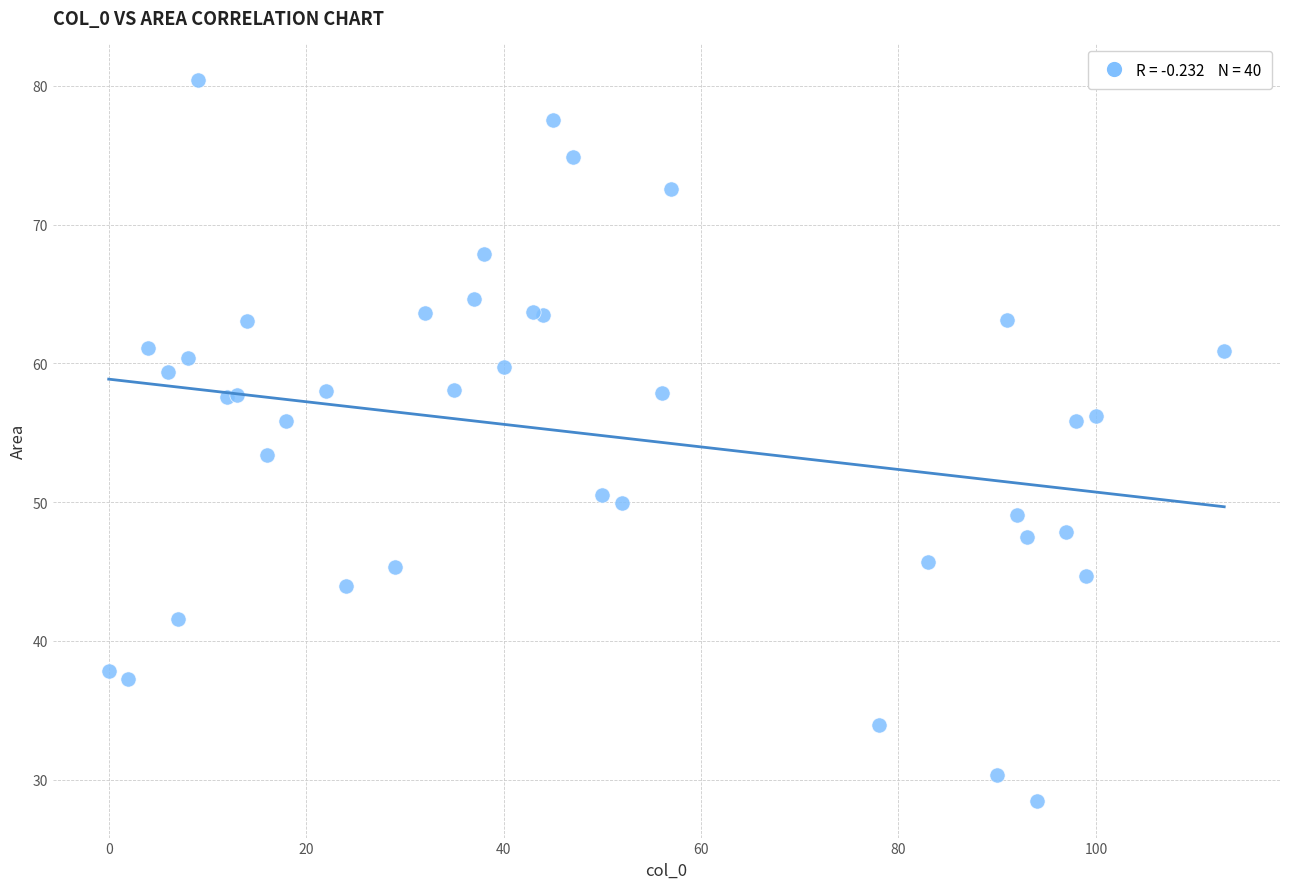

What Y value in the scatter plot is closest to 54?

53.4